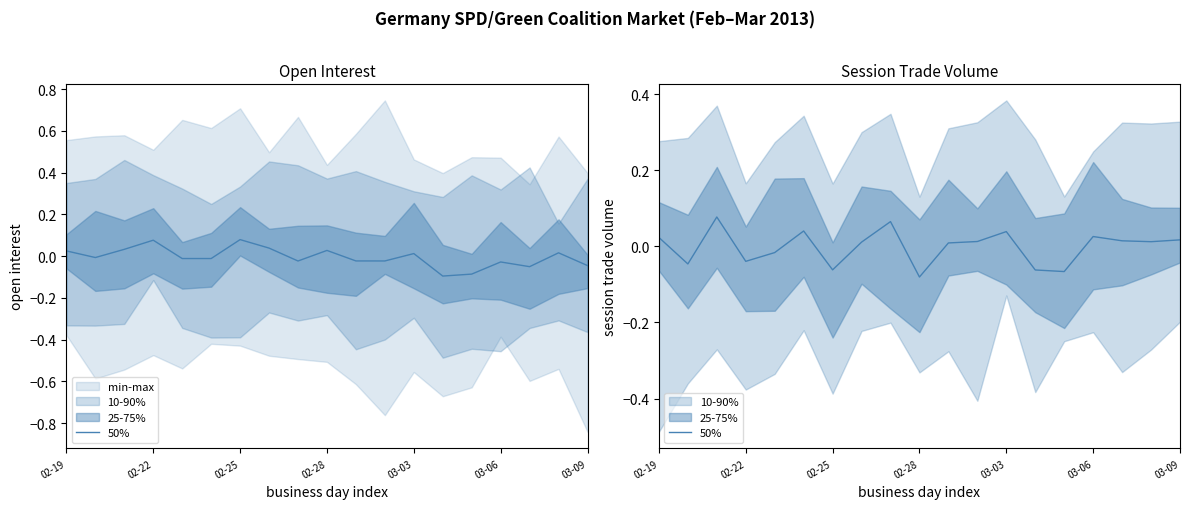

How many lines are shown in the chart?

1